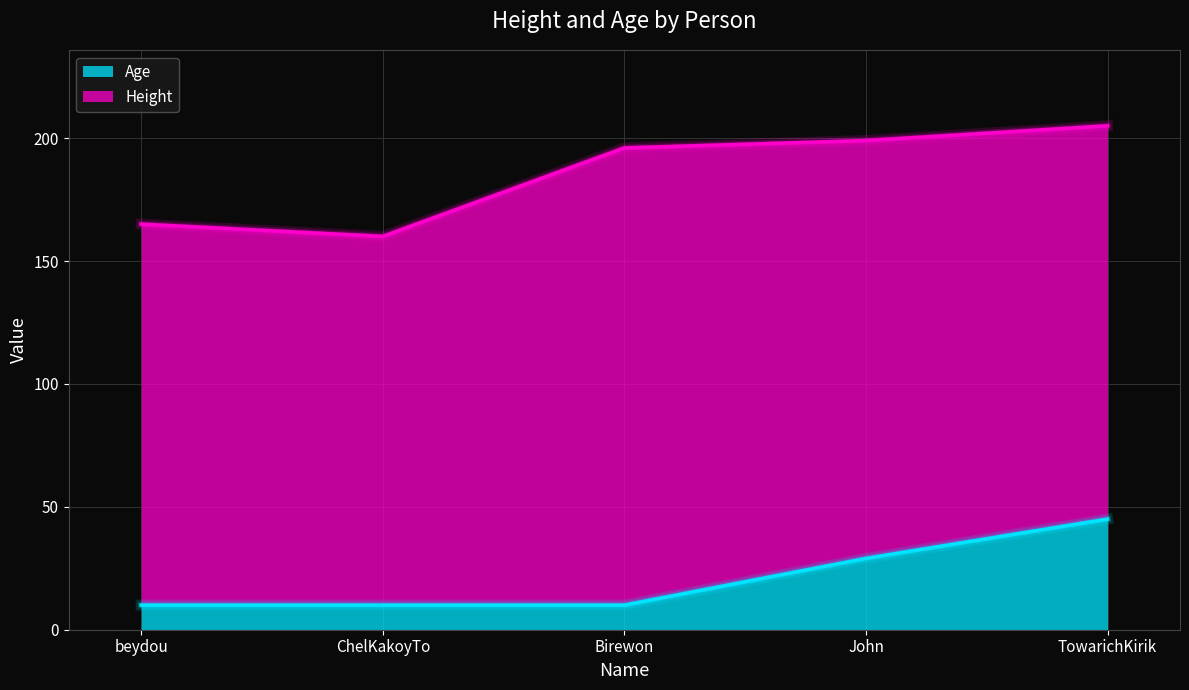

List the labels in order of value, smallest first.

beydou, ChelKakoyTo, Birewon, John, TowarichKirik